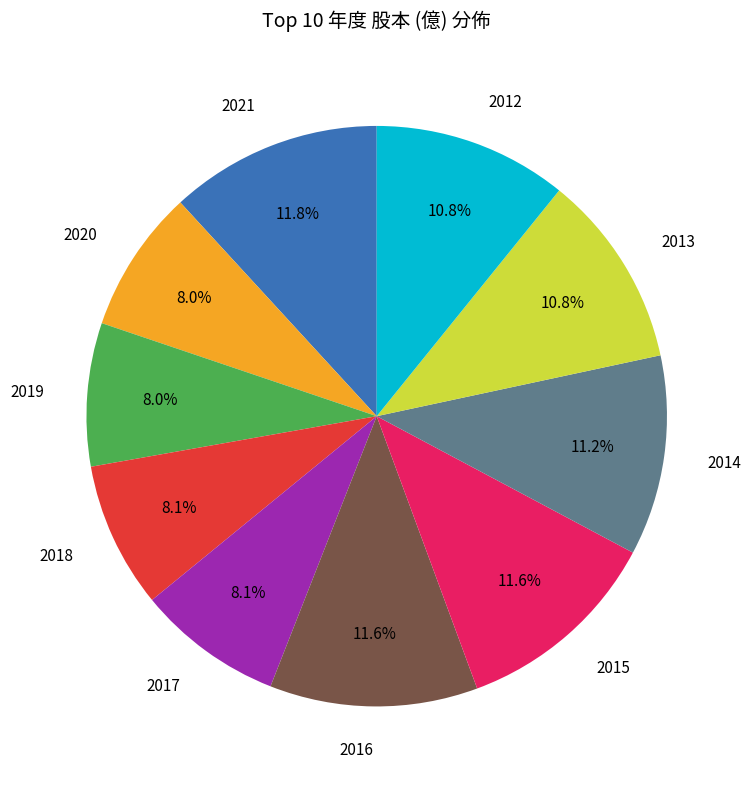

Is 2016 the majority of the pie?

No